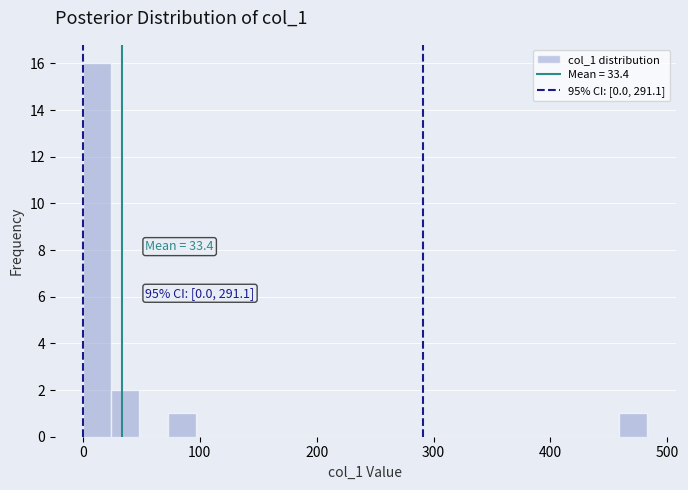

Around what value on the x-axis is the tallest bar? Give the approximate position of its centre, as read against the axis.

10